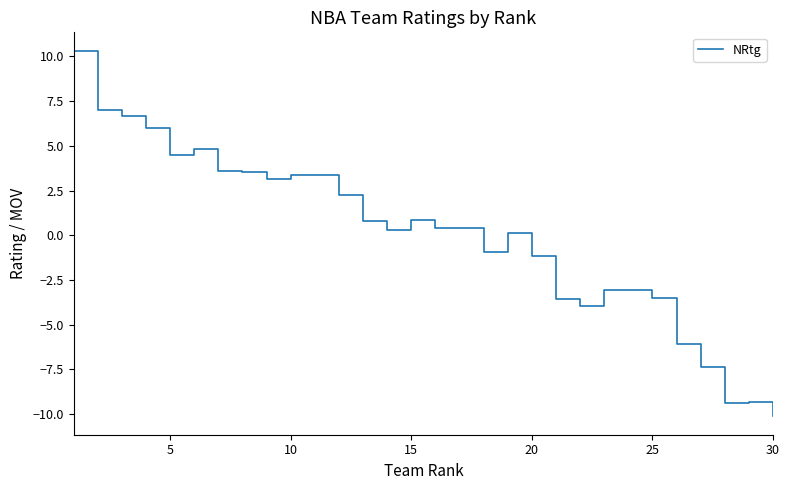

Is this an area chart (filled region under the line)?

No